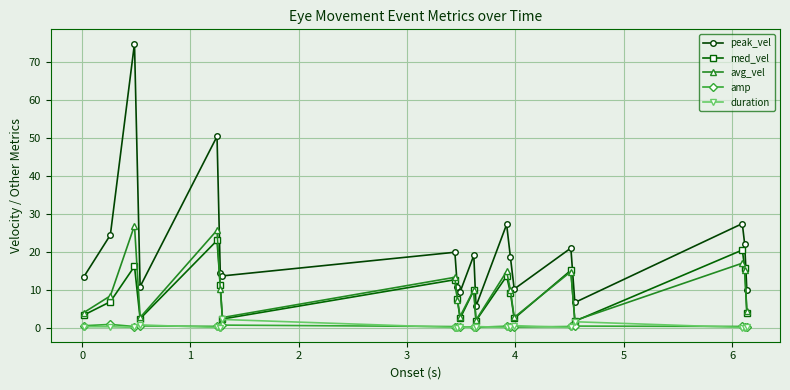

True or false: peak_vel and duration intersect in this chart.

False